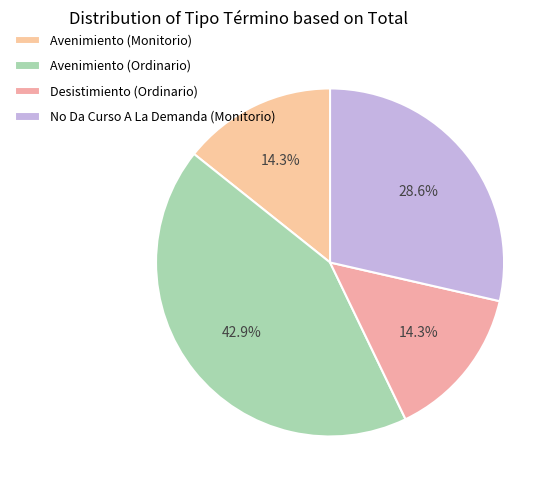

Does Avenimiento (Monitorio) represent more than half of the total?

No